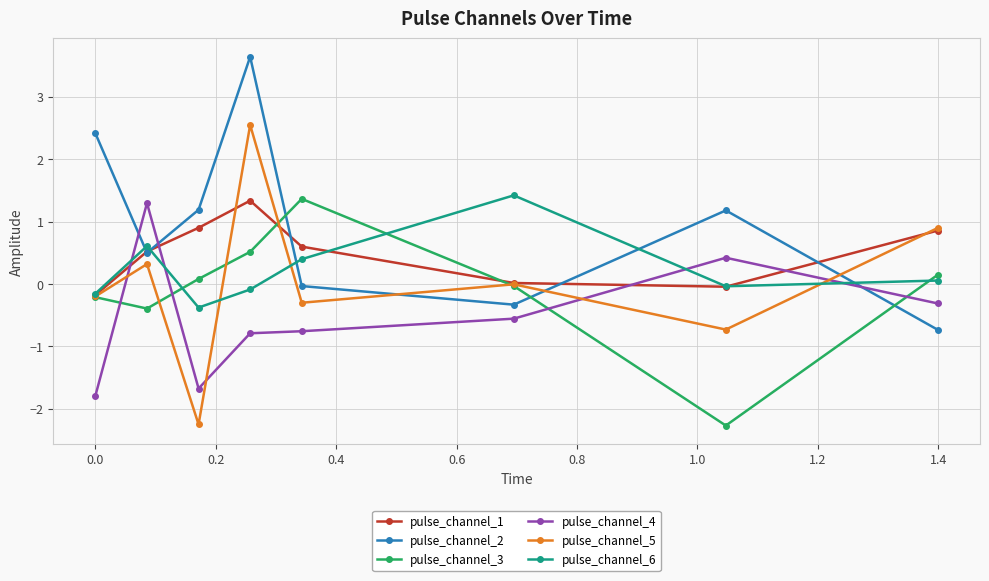

What is the minimum value shown in the chart?

-2.3